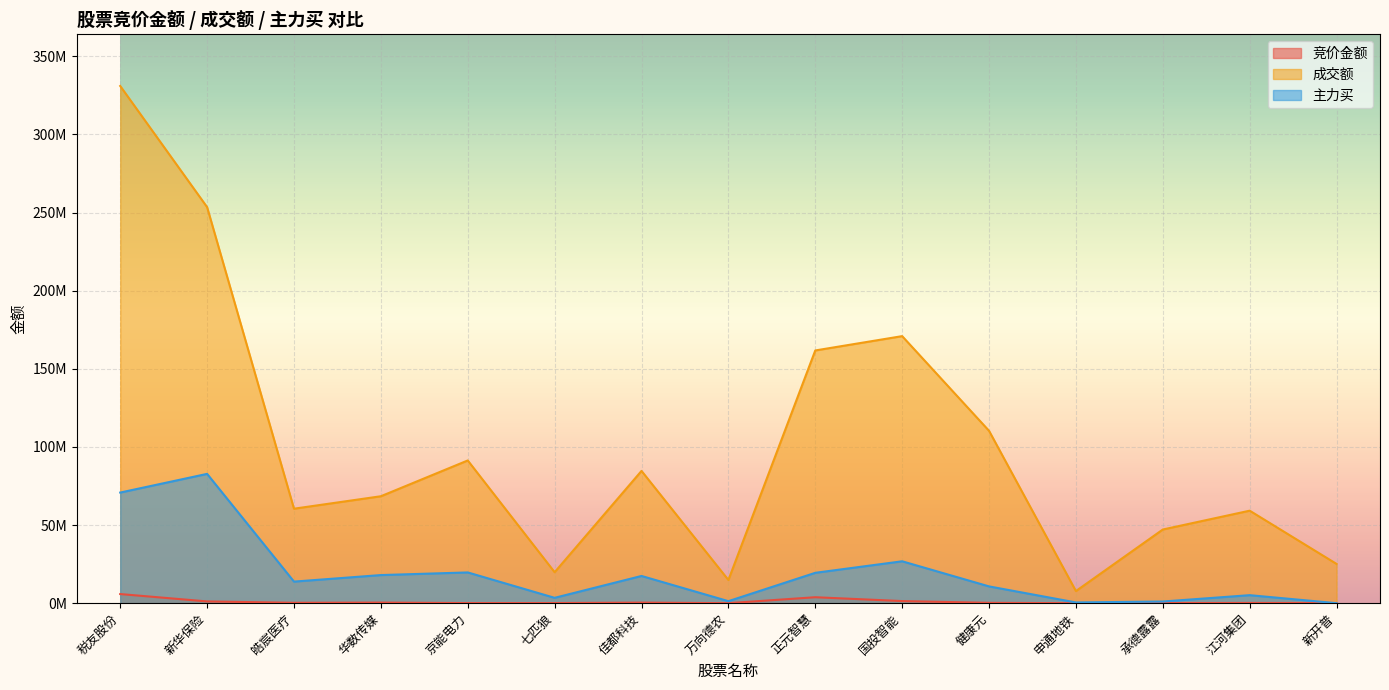

How many lines are shown in the chart?

3